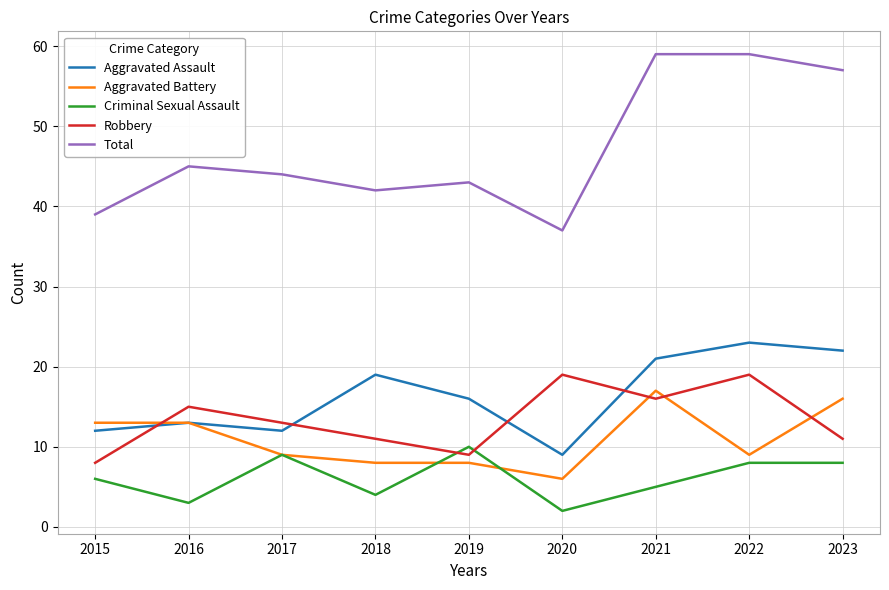

What are all the series names shown in the legend?

Aggravated Assault, Aggravated Battery, Criminal Sexual Assault, Robbery, Total